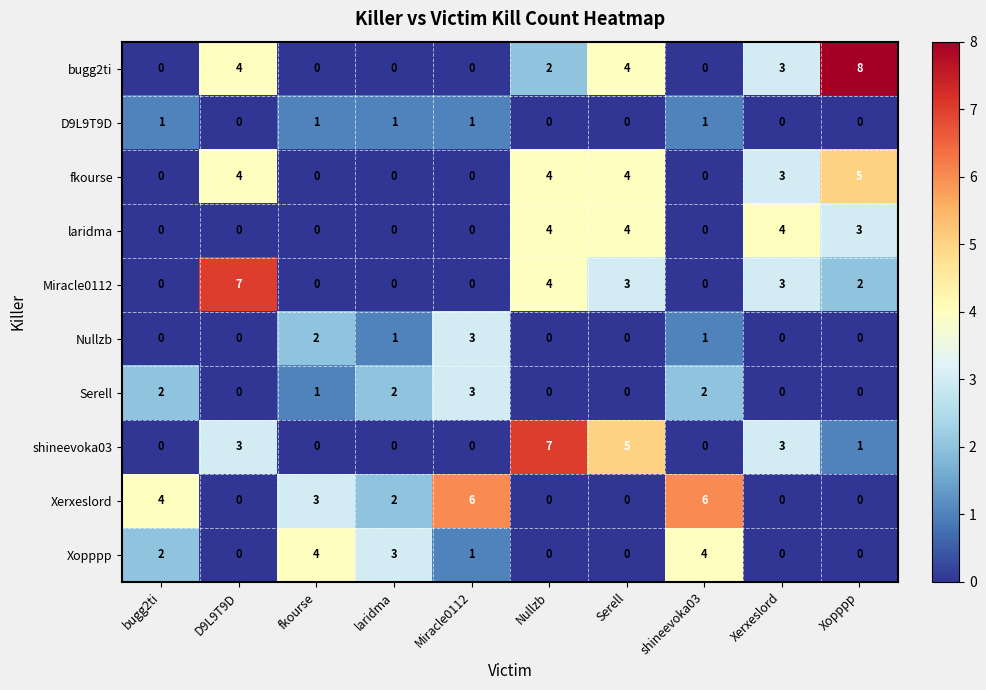

The shineevoka03 series shows 0 at Miracle0112. True or false?

True